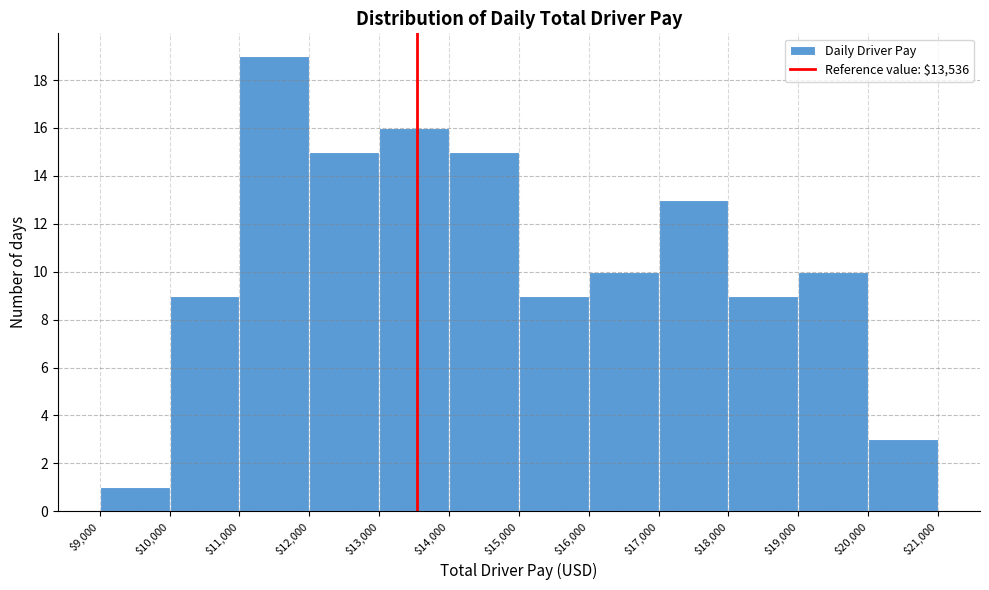

What is the height of the bar covering $17,000 to $18,000 on the x-axis? The values are not printed on the chart, so give them approximately, as read against the axis.

13